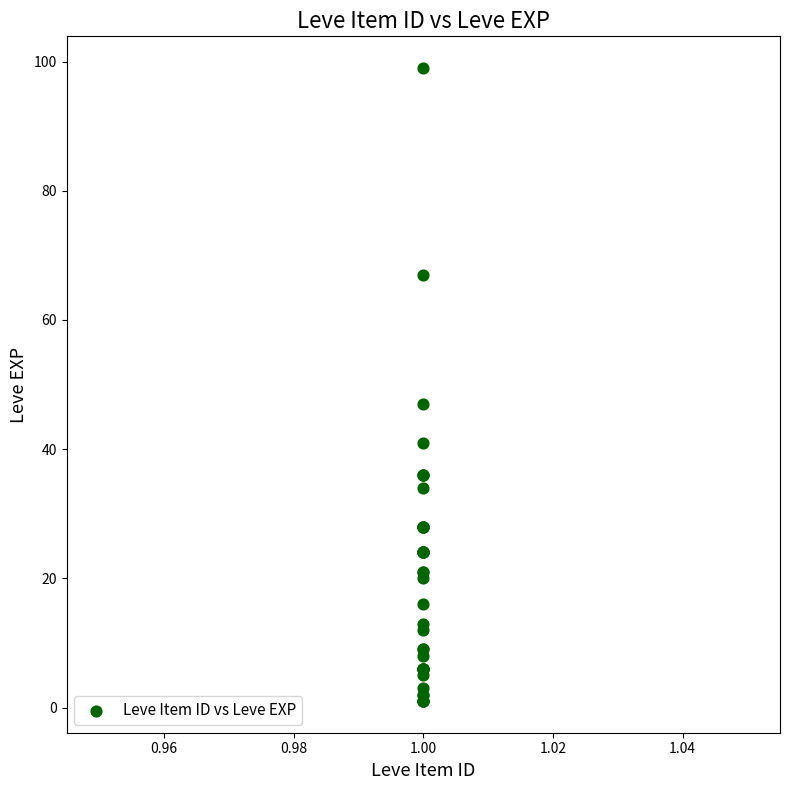

What Y value in the scatter plot is closest to 50?

47